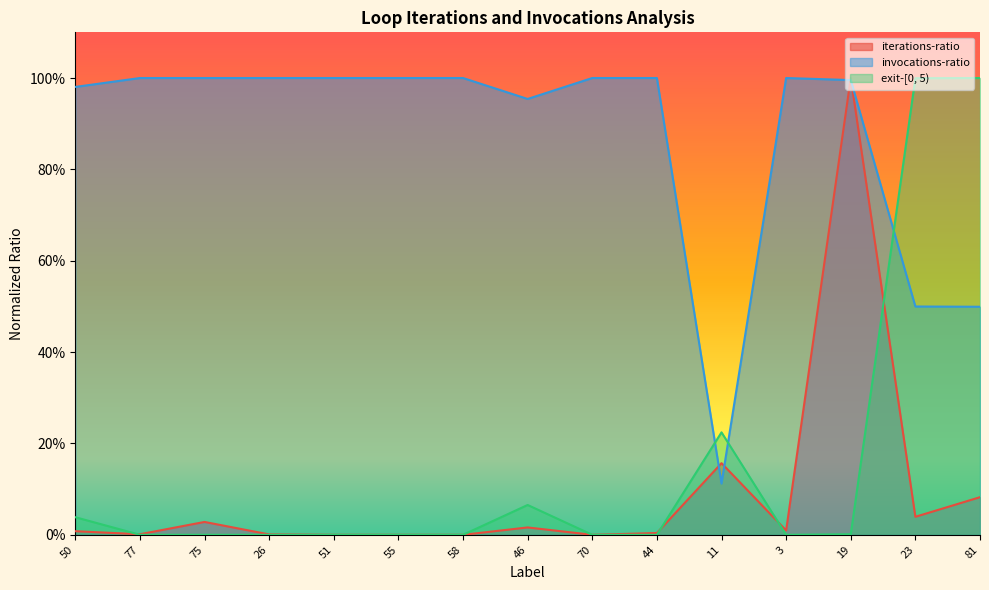

Which series has the widest spread of values?

iterations-ratio